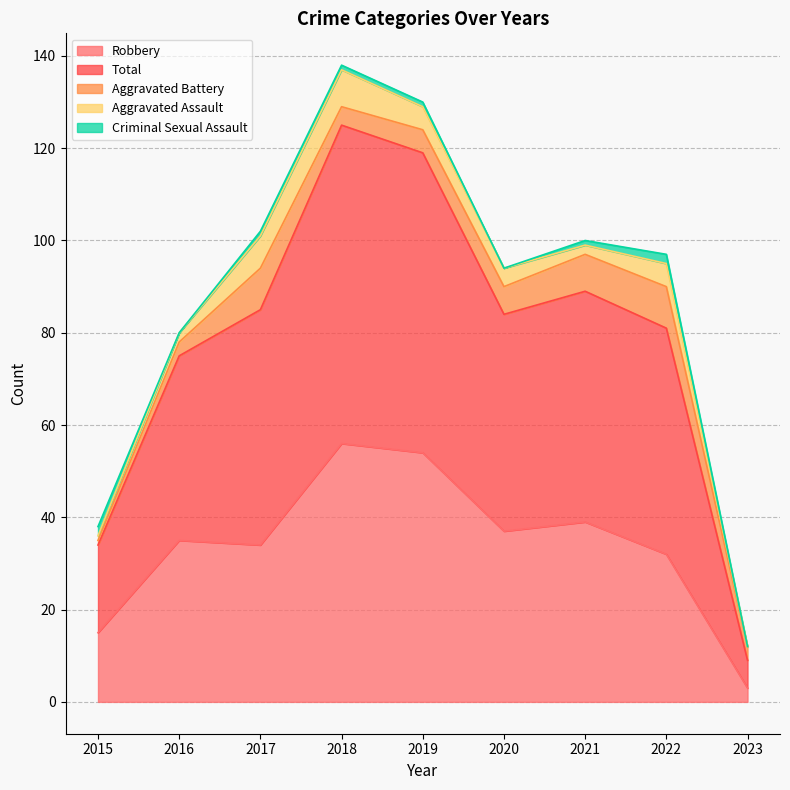

Reading left to right, list all the values displayed in this chart.

Robbery: 2015=15	2016=35	2017=34	2018=56	2019=54	2020=37	2021=39	2022=32	2023=3
Total: 2015=19	2016=40	2017=51	2018=69	2019=65	2020=47	2021=50	2022=49	2023=6
Aggravated Battery: 2015=1	2016=3	2017=9	2018=4	2019=5	2020=6	2021=8	2022=9	2023=3
Aggravated Assault: 2015=1	2016=2	2017=7	2018=8	2019=5	2020=4	2021=2	2022=5	2023=0
Criminal Sexual Assault: 2015=2	2016=0	2017=1	2018=1	2019=1	2020=0	2021=1	2022=2	2023=0